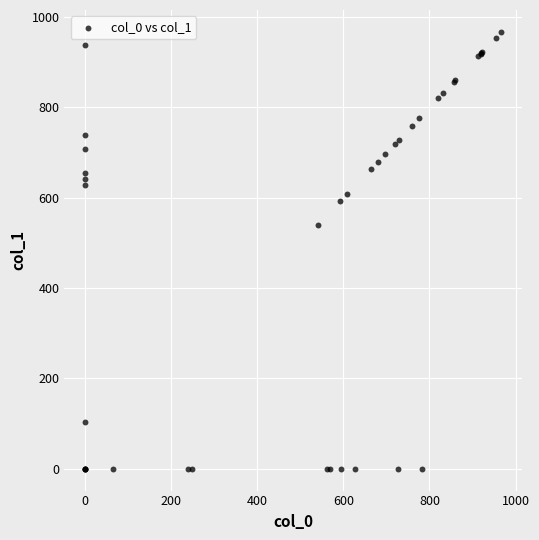

What Y value in the scatter plot is closest to 483?

540.5